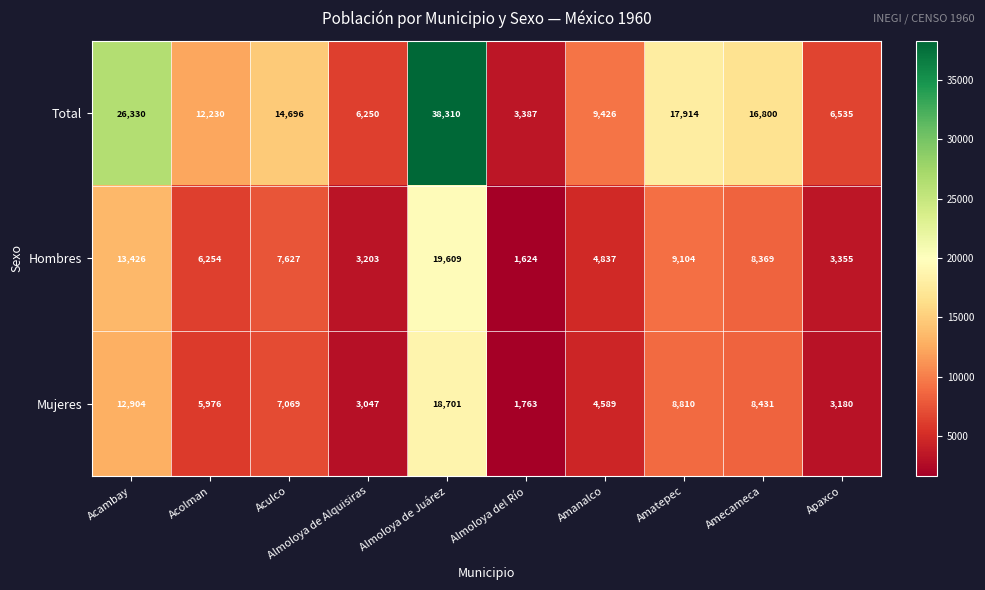

What value does the Hombres series have at Amatepec, to the nearest 10?

9100